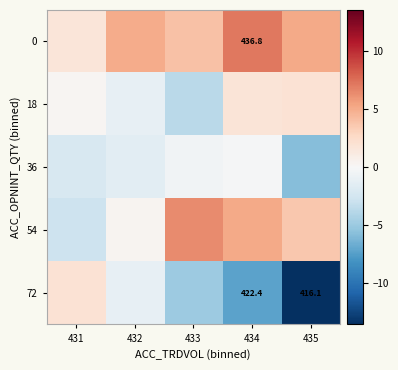

Count the number of categories in the chart.

5